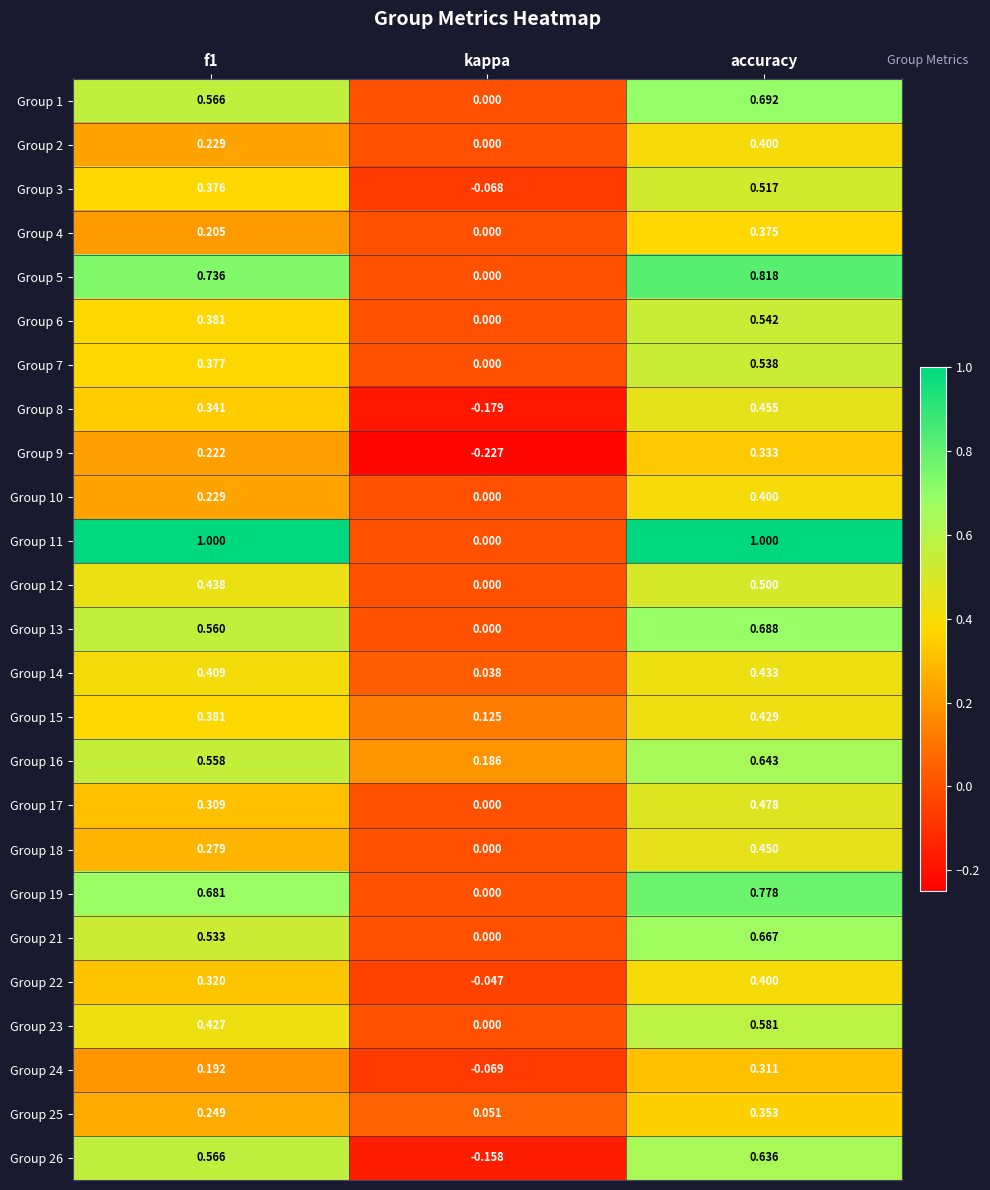

At which category is the sum across all series the highest?

accuracy